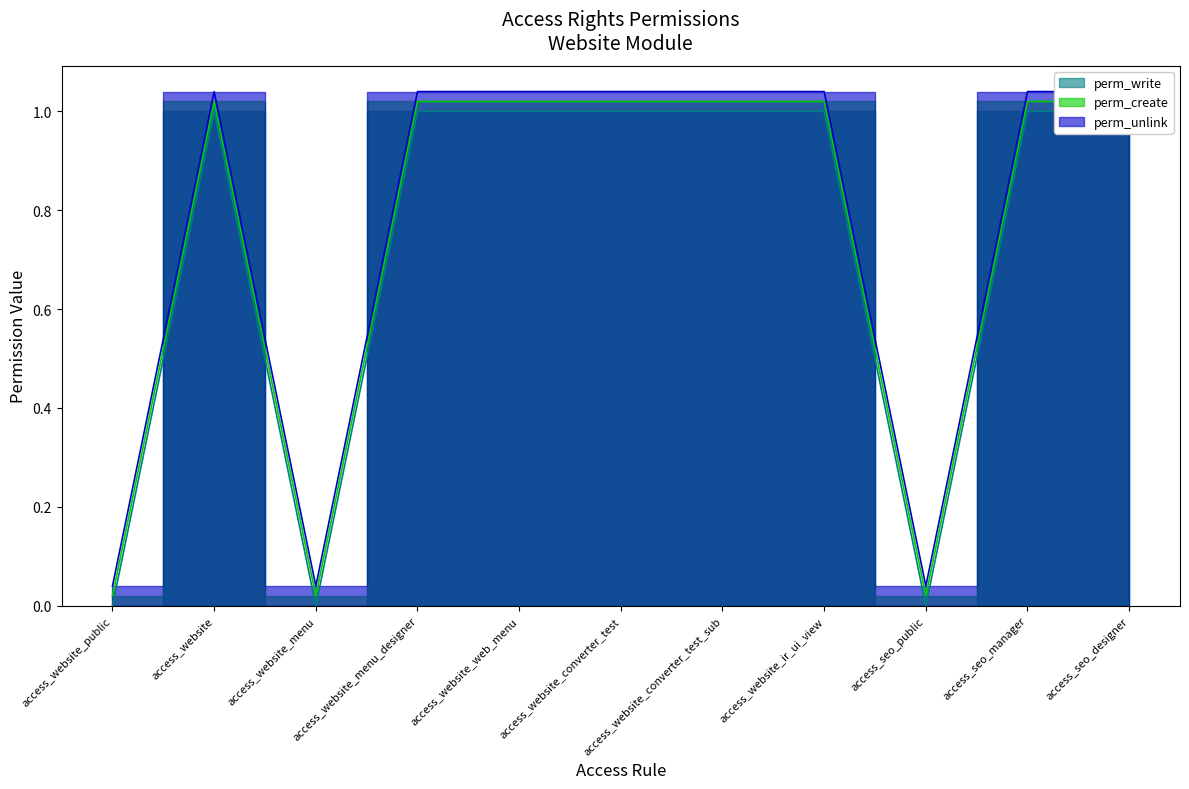

What is the difference between the second highest and minimum values in the perm_create series?

1.0